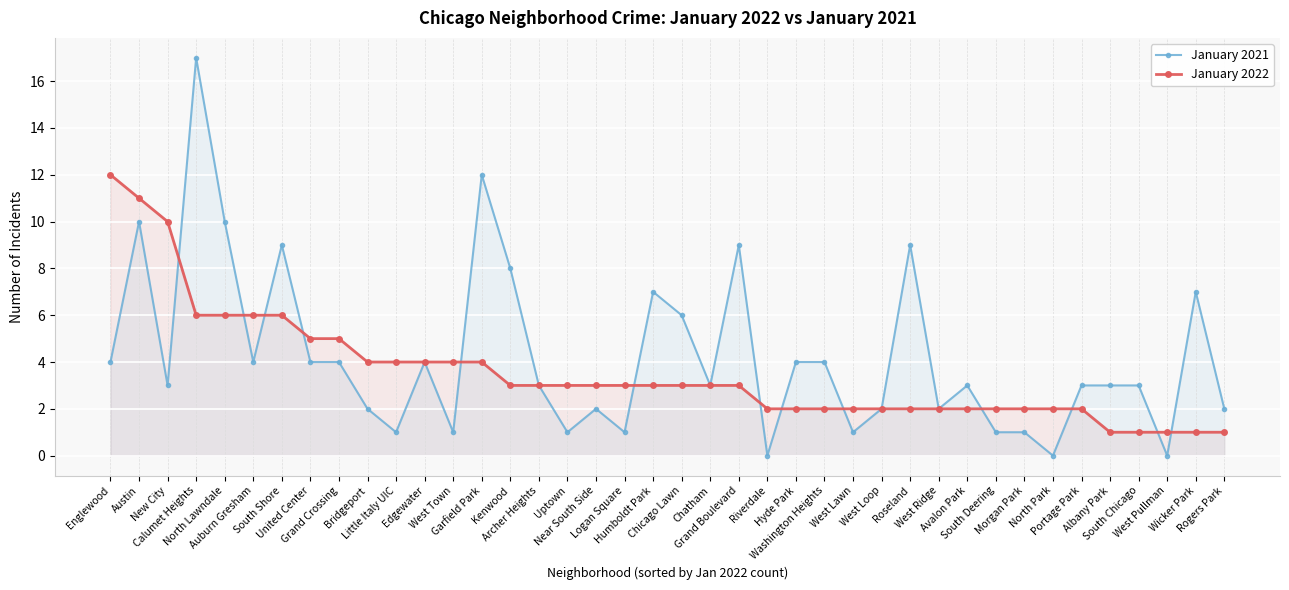

Which series has the widest spread of values?

January 2021